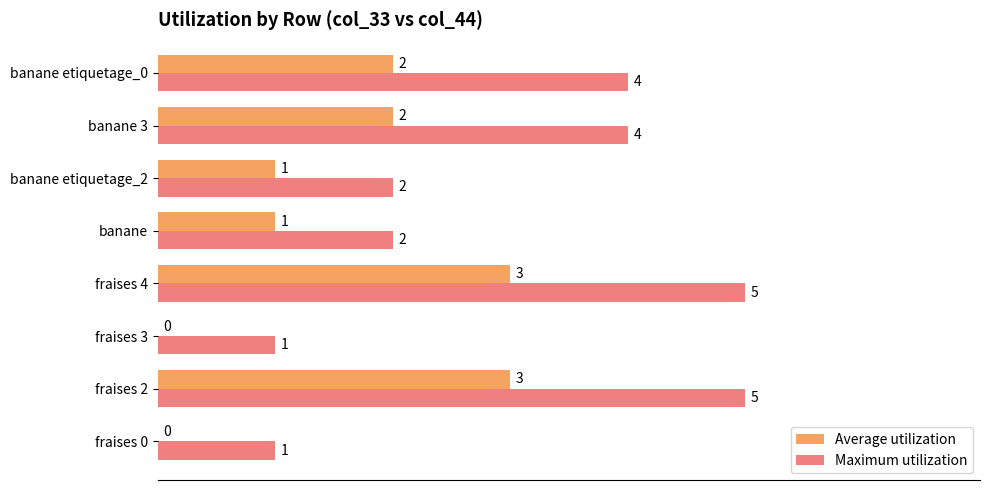

Which series has the largest range (max minus min)?

Maximum utilization